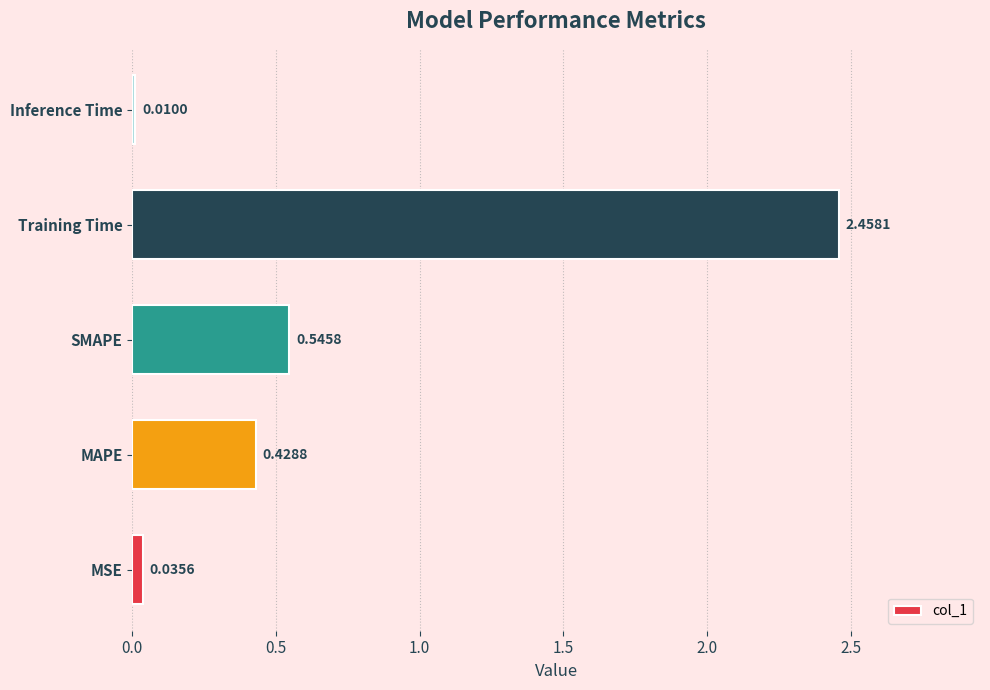

Does the chart contain stacked bars?

No